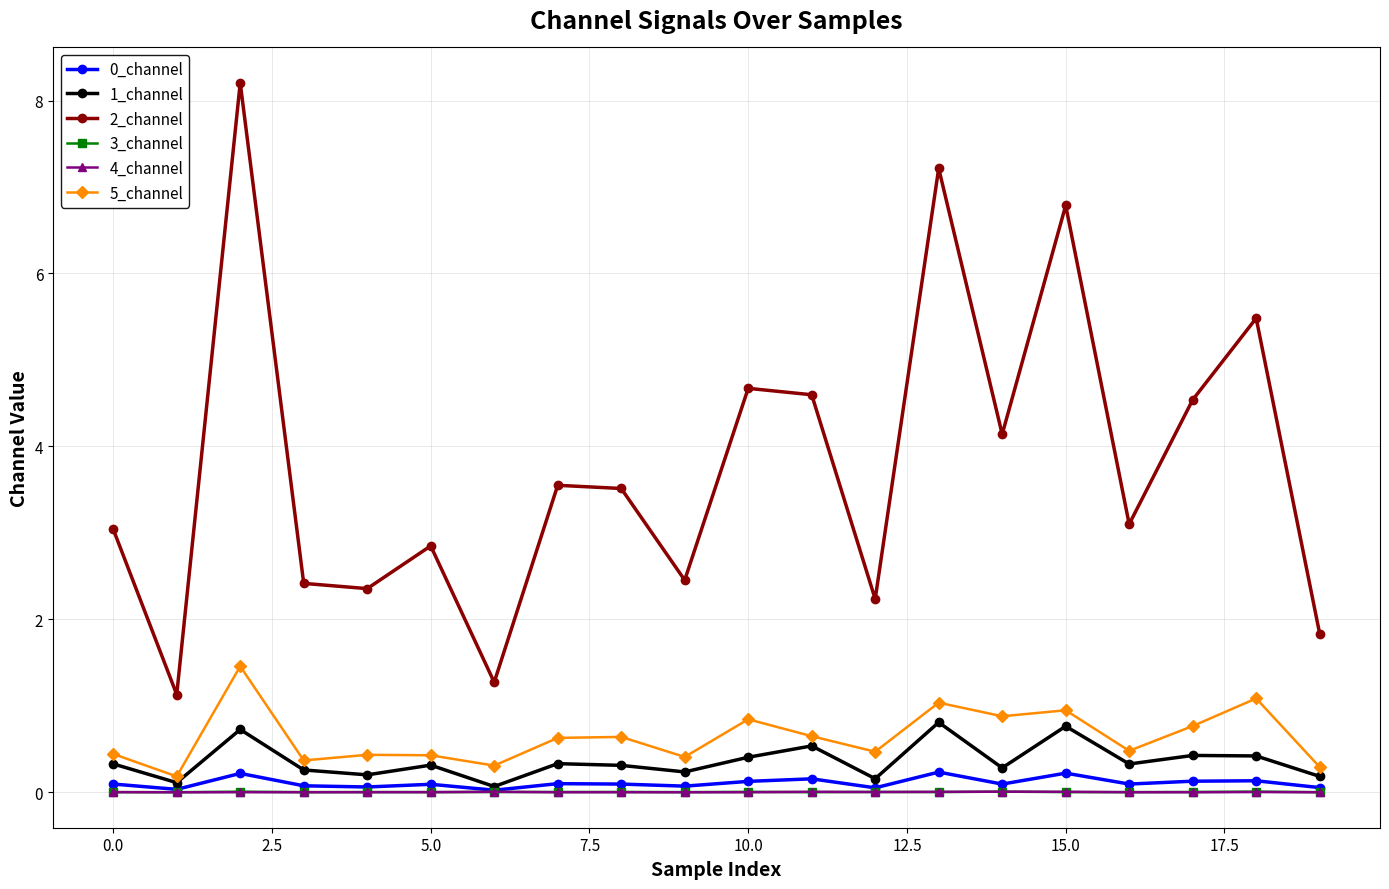

What is the maximum value shown in the chart?

8.2